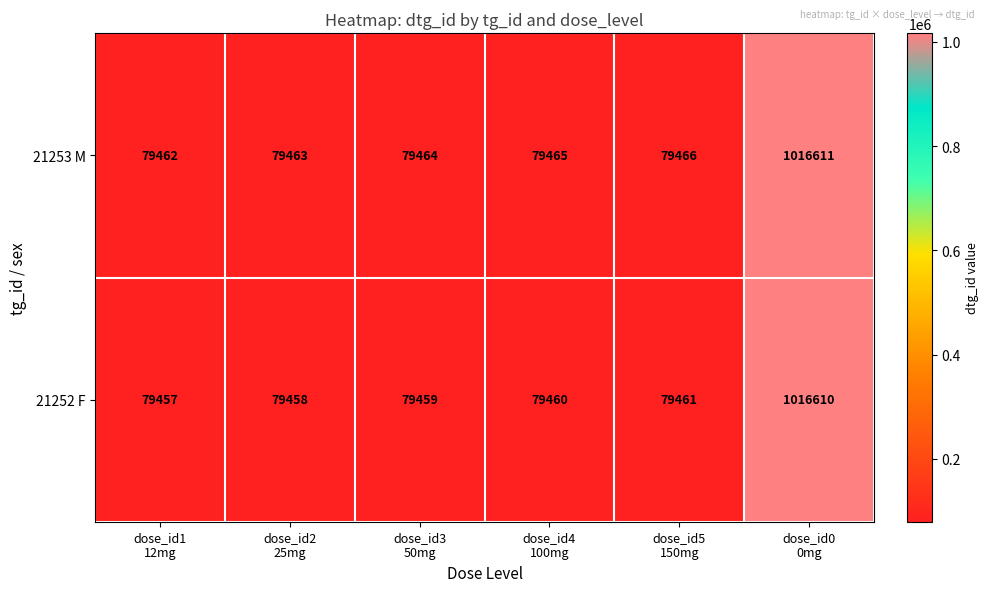

Count the number of data series in this chart.

2